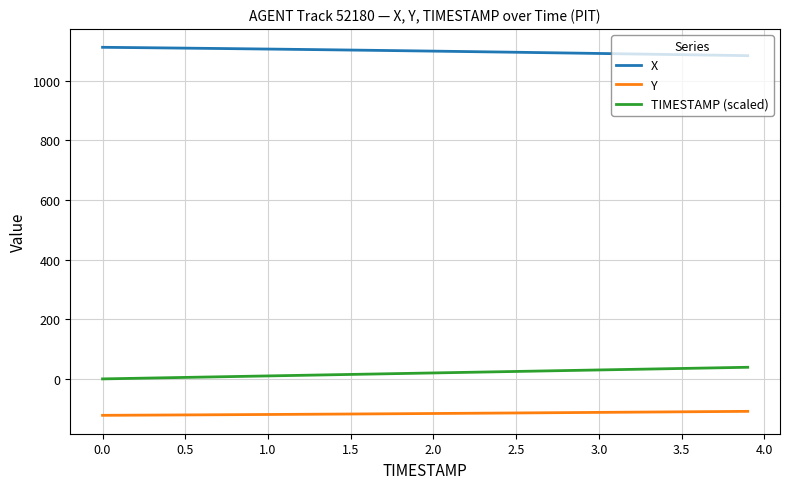

What is the lowest value of the Y series?

-122.2